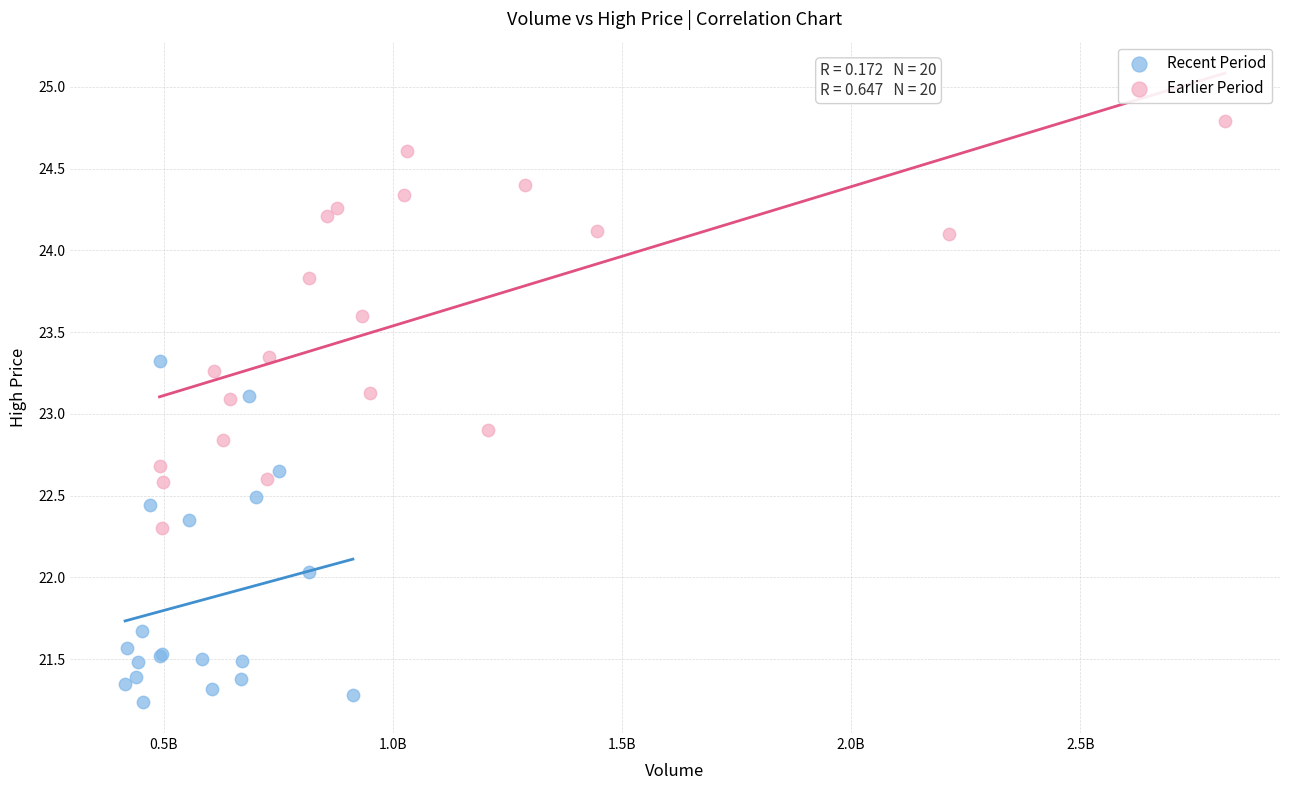

Which series contains the lowest Y value?

Recent Period